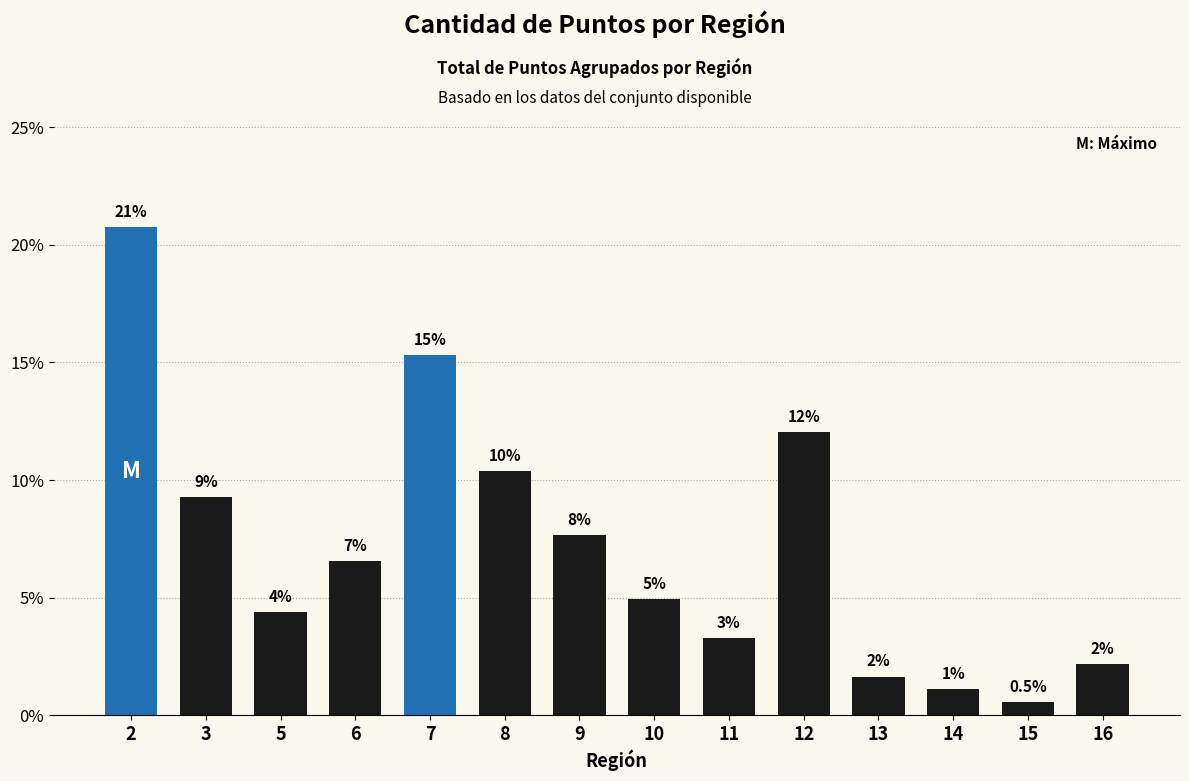

Reading left to right, extract all data points from this chart.

2=20.8	3=9.3	5=4.4	6=6.6	7=15.3	8=10.4	9=7.7	10=4.9	11=3.3	12=12.0	13=1.6	14=1.1	15=0.5	16=2.2